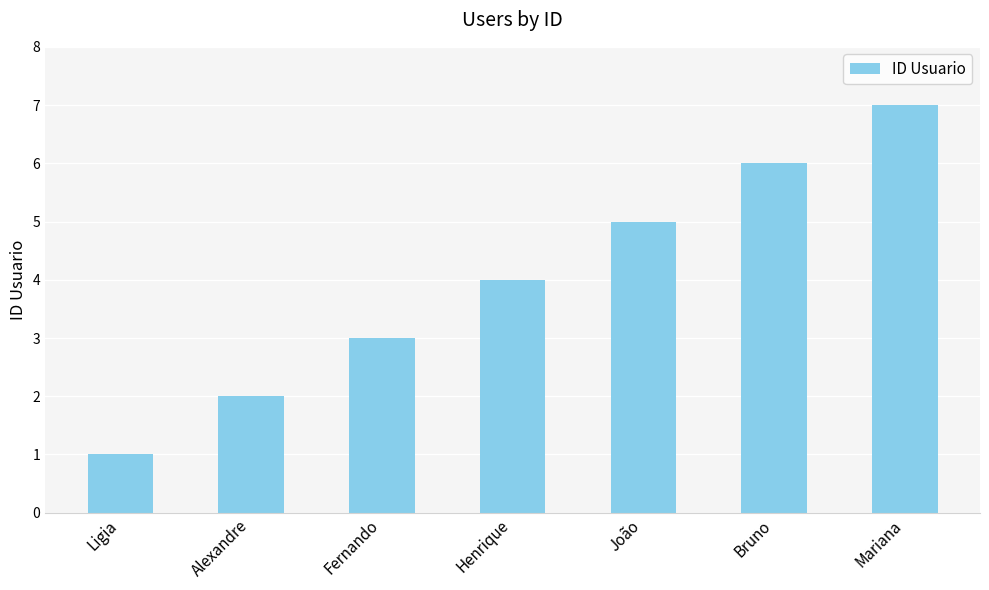

How many distinct data groups are displayed?

1